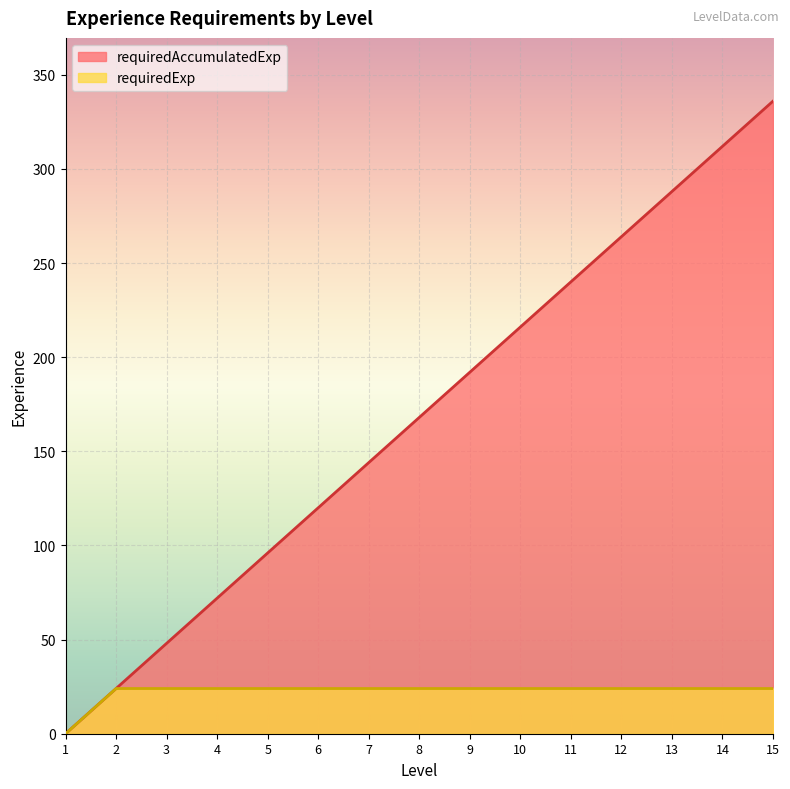

What is the maximum value shown in the chart?

336